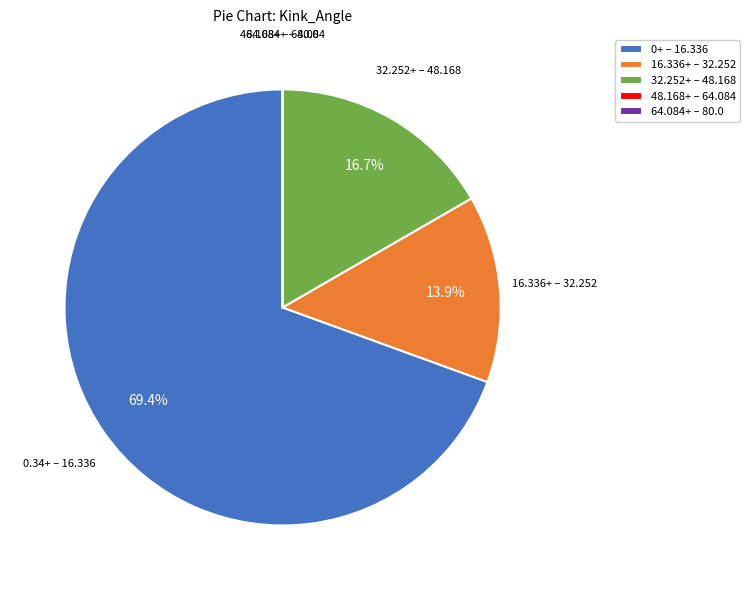

What percentage is NOT represented by 32.252+ – 48.168?

83.3%